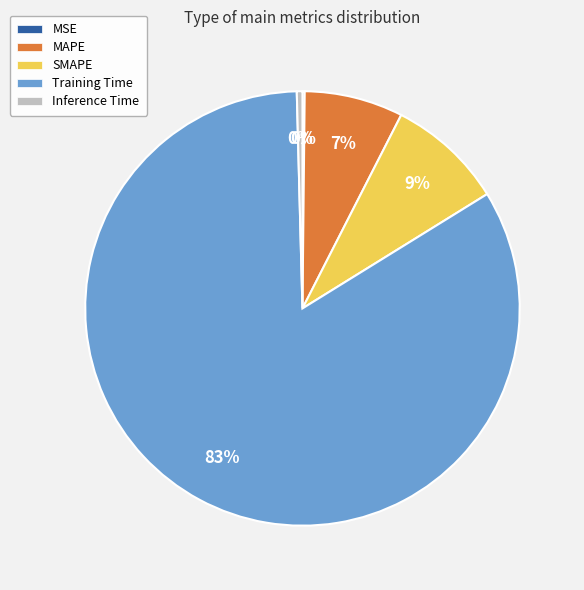

The MAPE slice represents 1% of the pie. True or false?

False